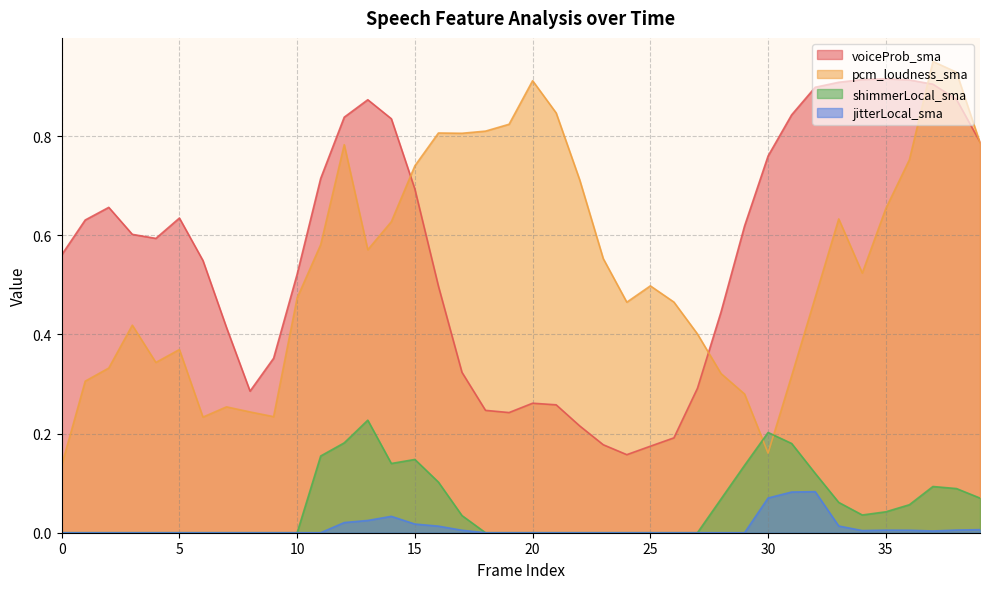

At which category is the sum across all series the highest?

37